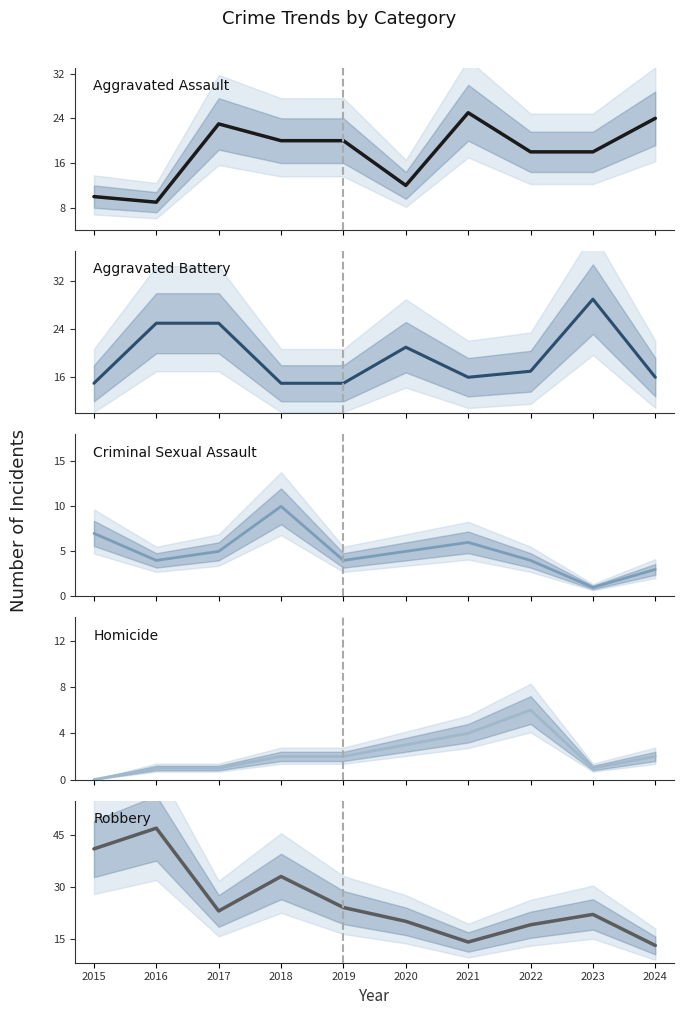

After their last crossing, which series has the higher values: Aggravated Battery or Robbery?

Aggravated Battery